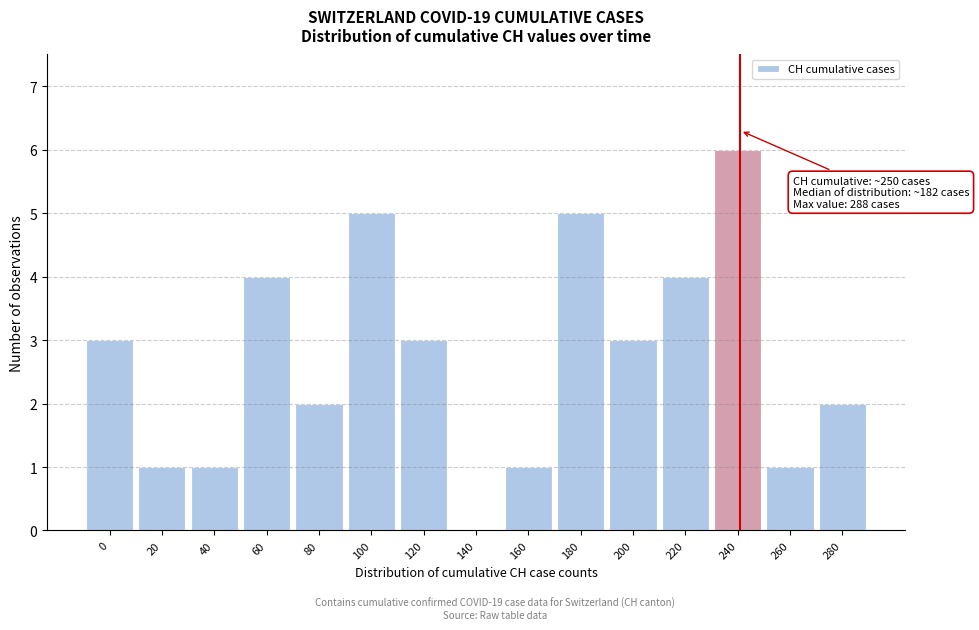

Reading right to left, extract all data points from this chart.

280=2	260=1	240=6	220=4	200=3	180=5	160=1	140=0	120=3	100=5	80=2	60=4	40=1	20=1	0=3